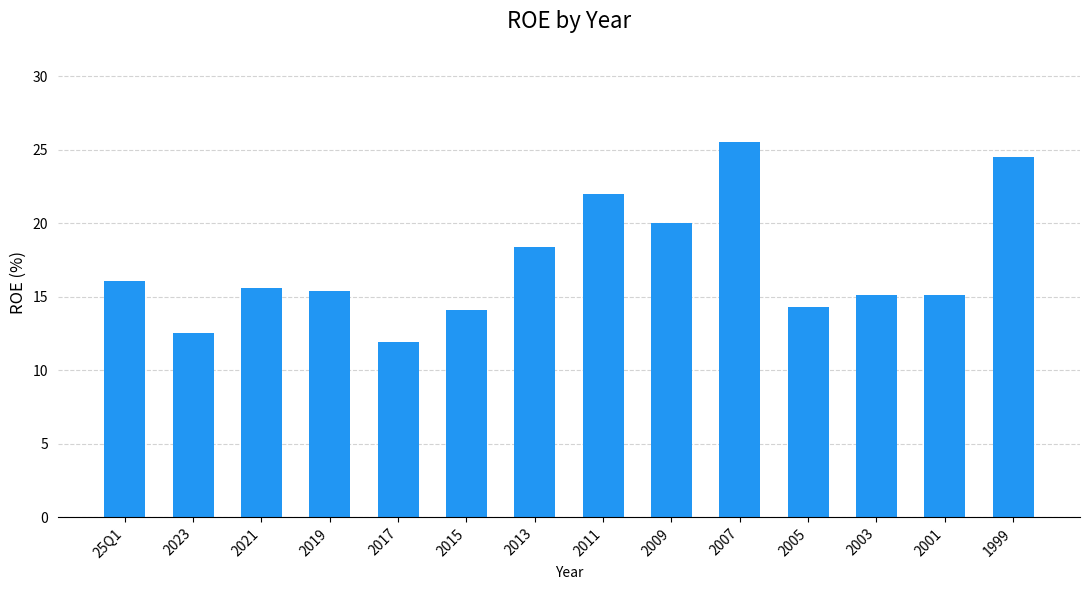

Where does the data first go above 15?

25Q1